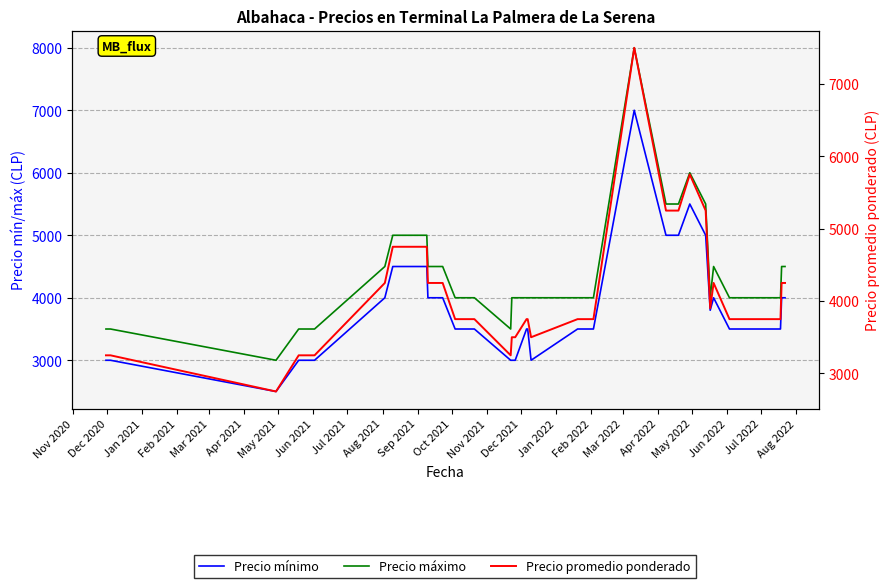

How many Precio máximo values are between 4000 and 4500?

26